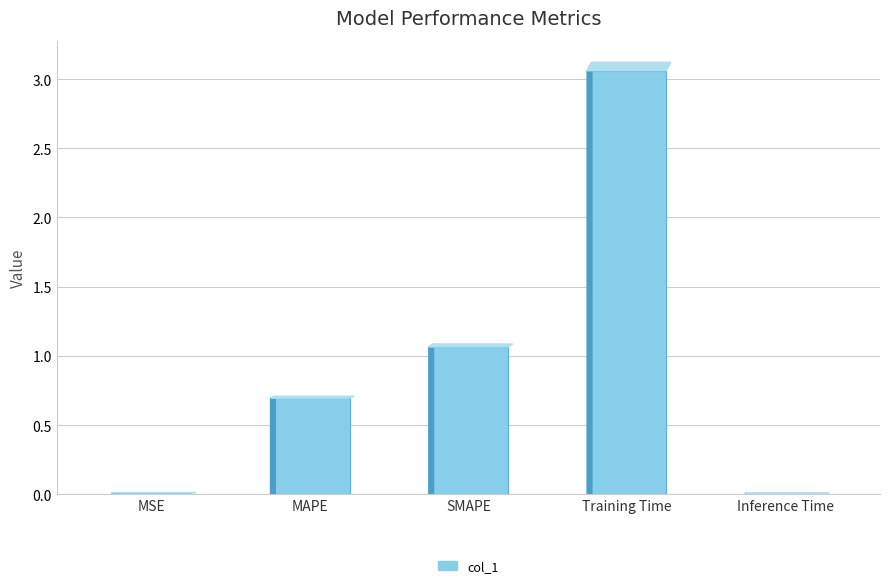

What value does the data have at MAPE?

0.7